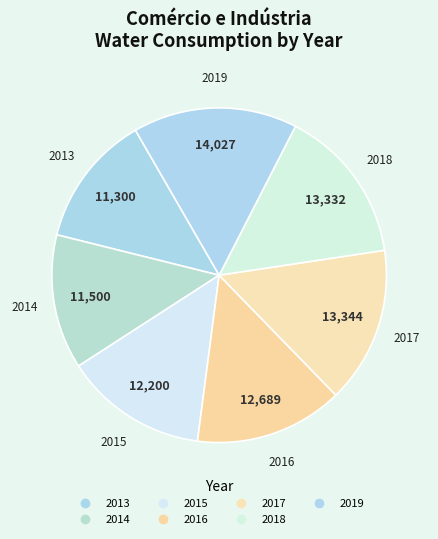

Does 2015 represent more than half of the total?

No